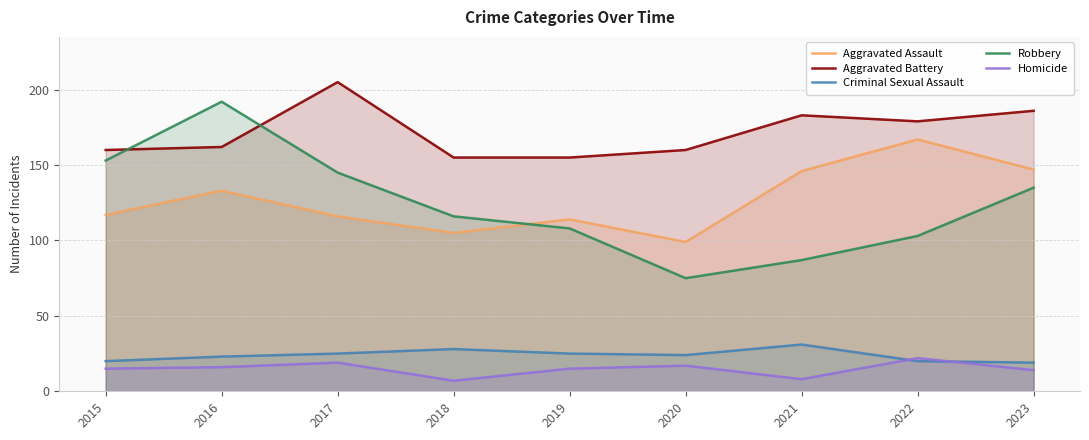

True or false: Homicide and Robbery cross at least once.

False